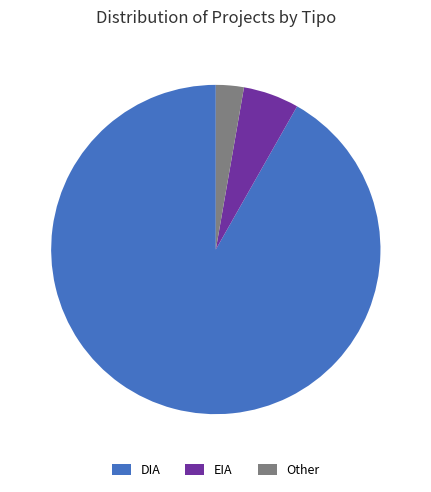

Which has a higher value, DIA or Other?

DIA